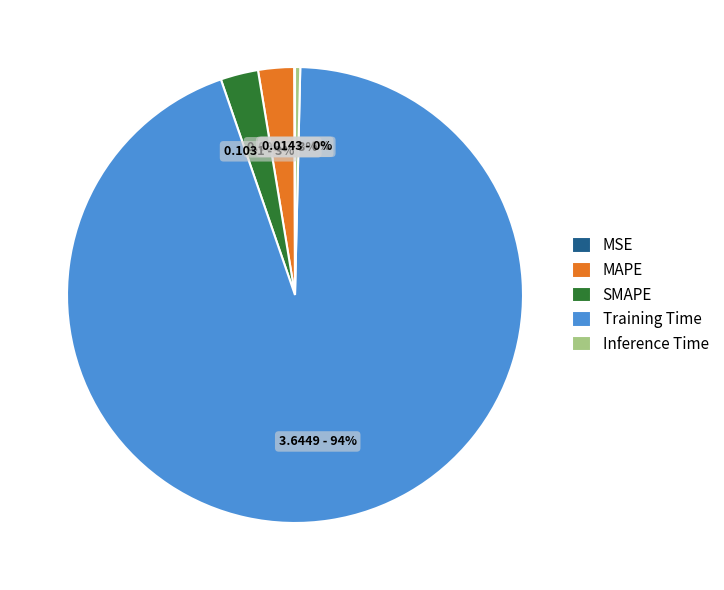

Which slice is the largest?

Training Time